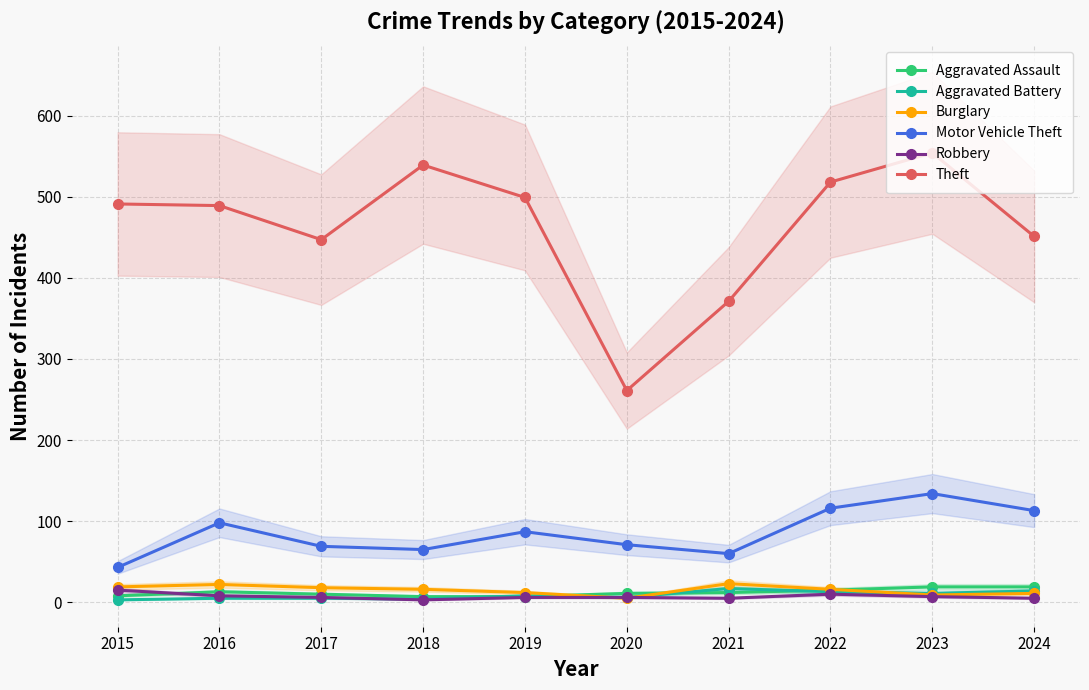

At how many categories does at least one series exceed 418?

8